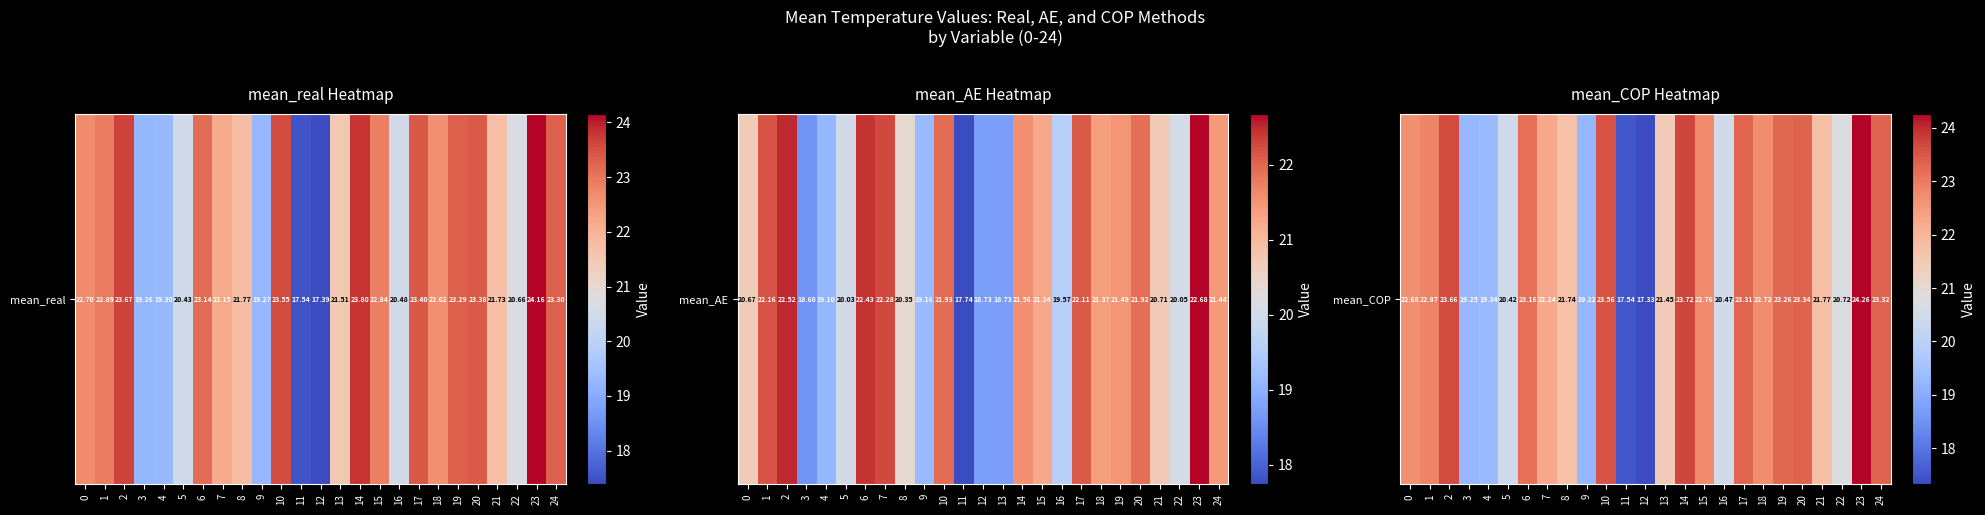

How many series are shown in this chart?

1